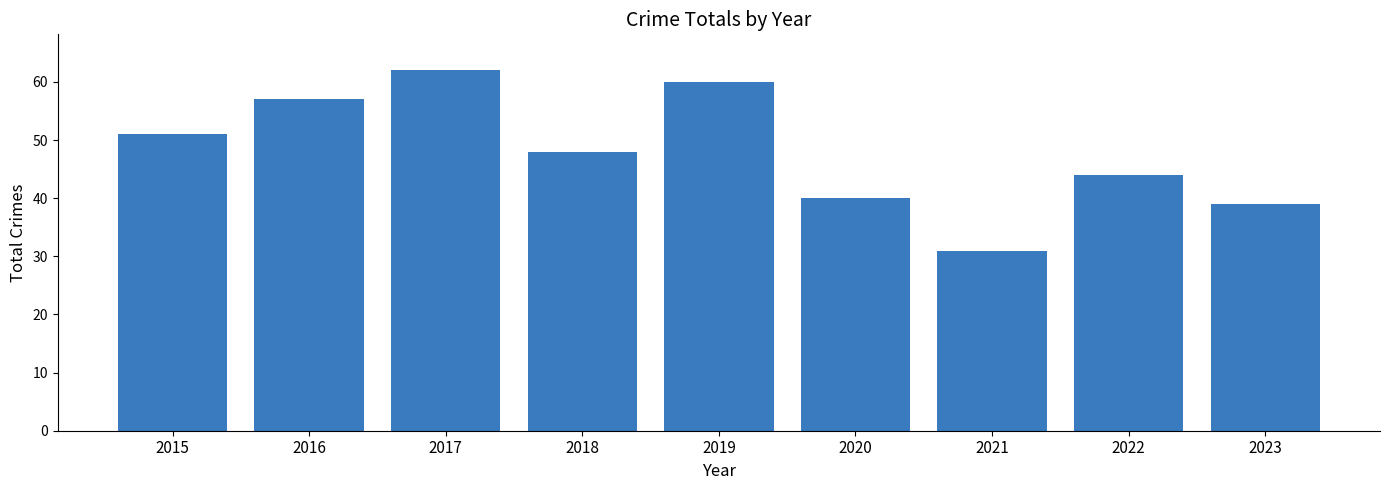

What is the difference between the second highest and minimum values?

29